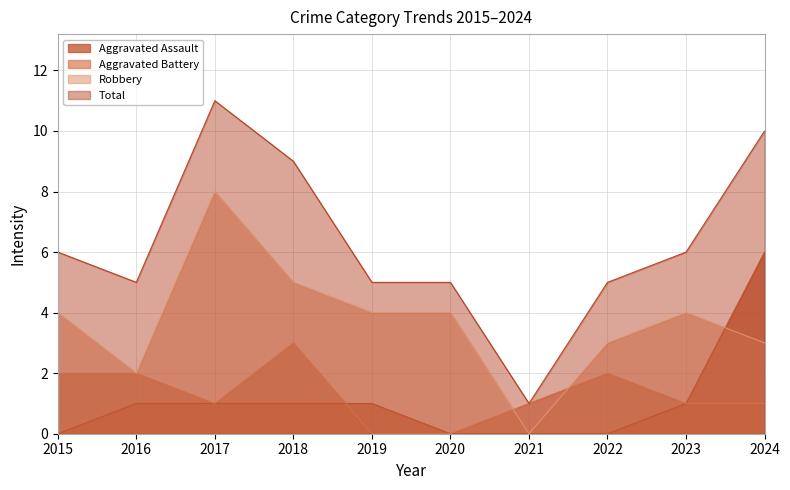

List the series in order of their peak value, highest first.

Total, Robbery, Aggravated Assault, Aggravated Battery